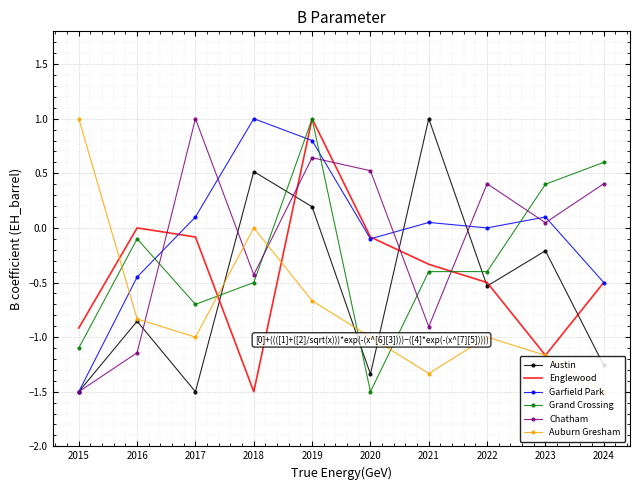

Rank the series at 2017 from lowest to highest value.

Austin, Auburn Gresham, Grand Crossing, Englewood, Garfield Park, Chatham